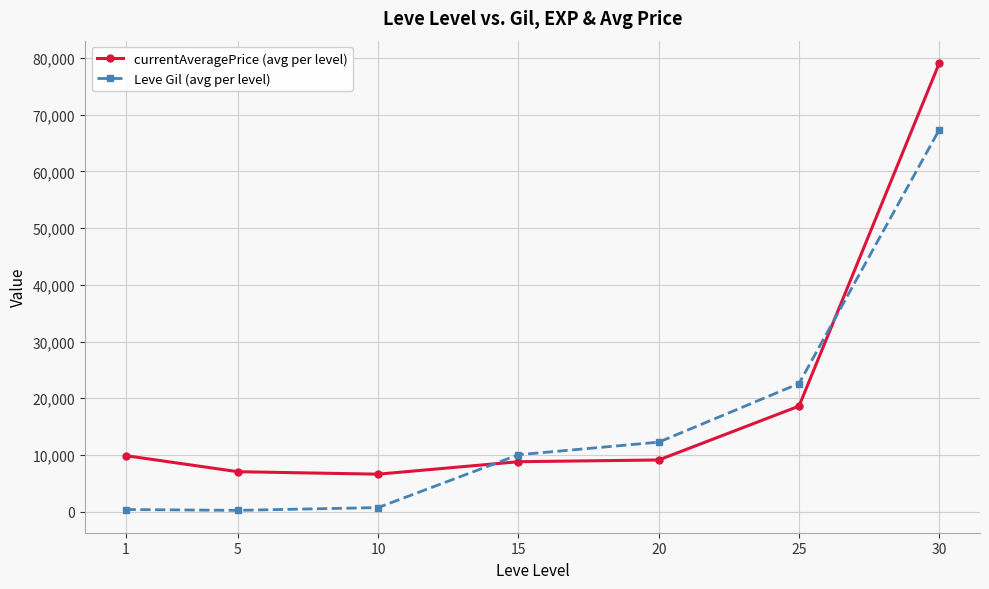

What is the difference between the highest and lowest values at 10?

5896